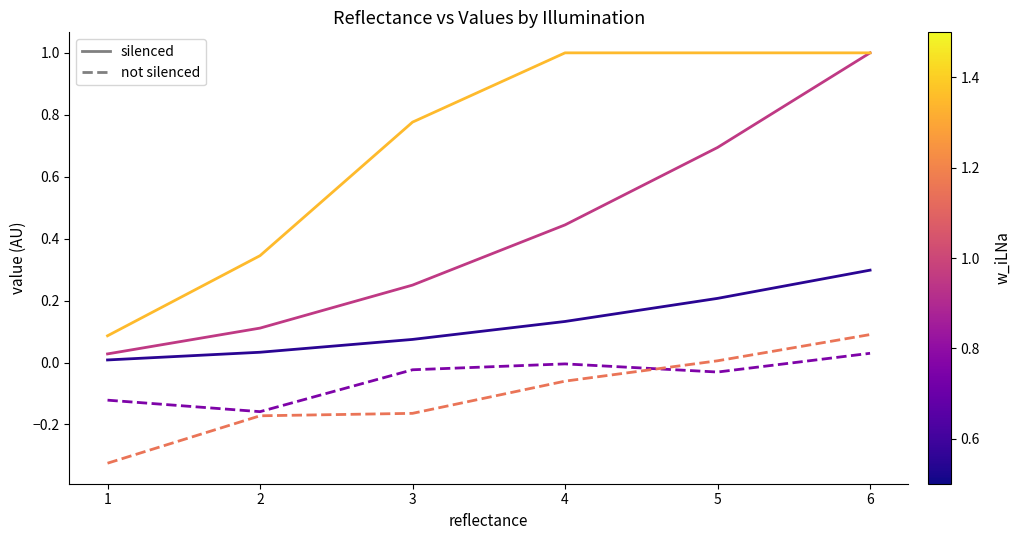

What is the greatest value displayed?

1.0